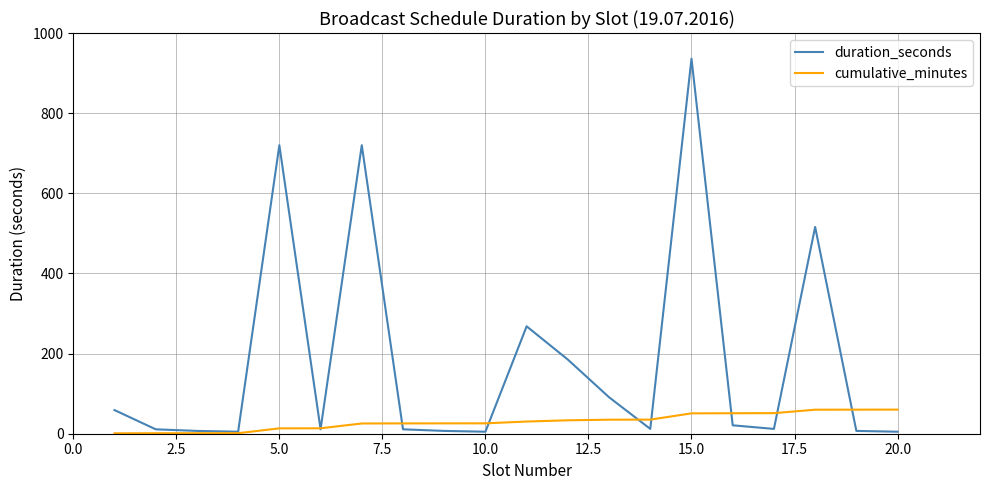

List the series in order of their overall mean, highest first.

duration_seconds, cumulative_minutes